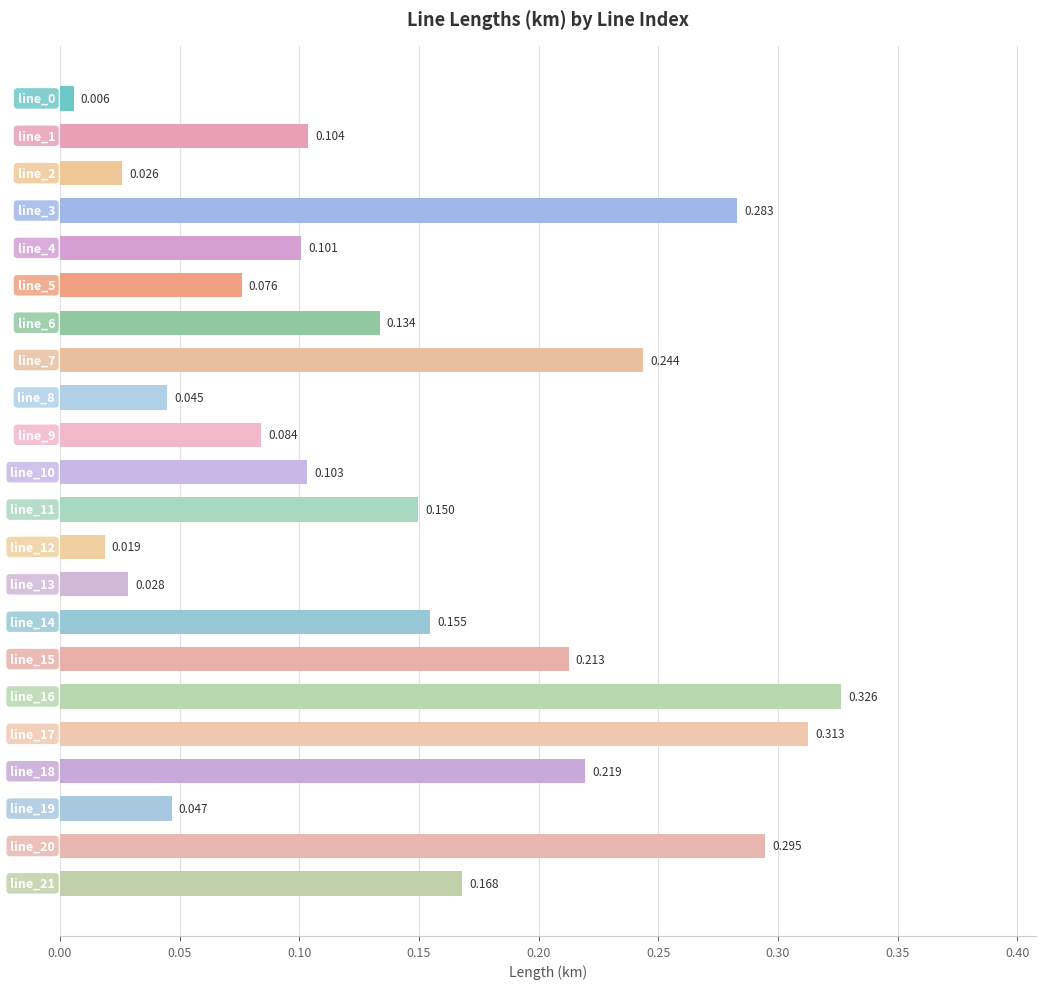

Are the bars horizontal?

Yes